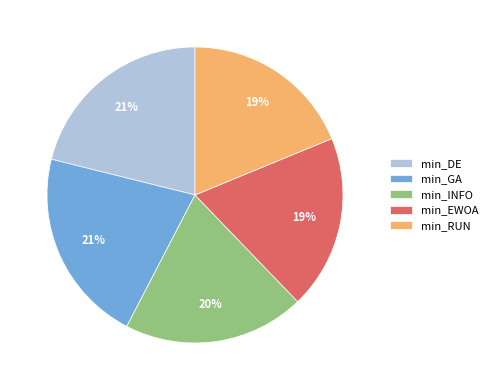

What percentage is the min_RUN slice, to the nearest percent?

19%